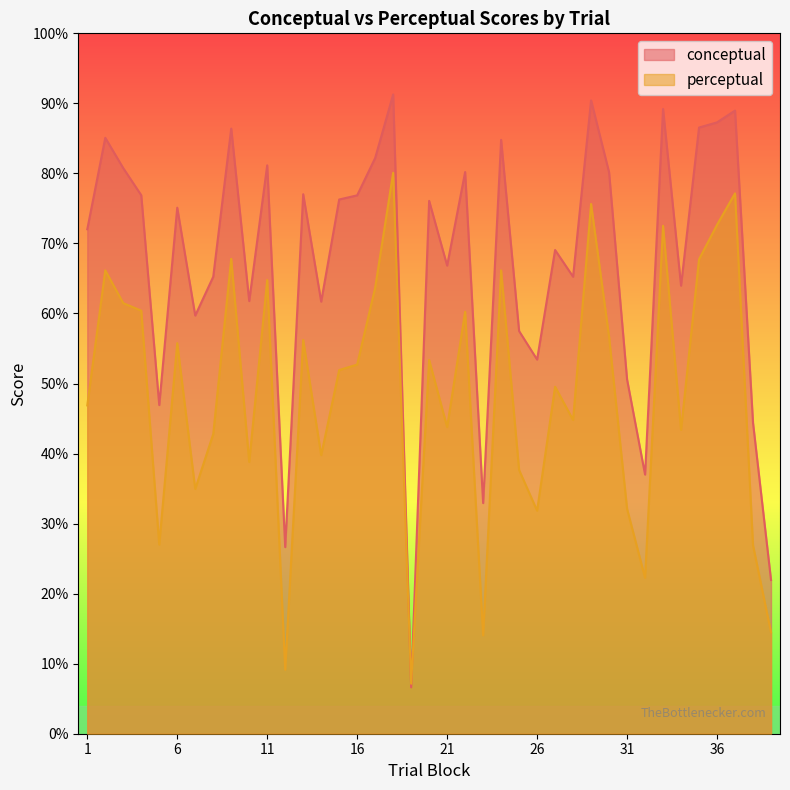

What is the difference between the maximum and second lowest values in the perceptual series?

70.9